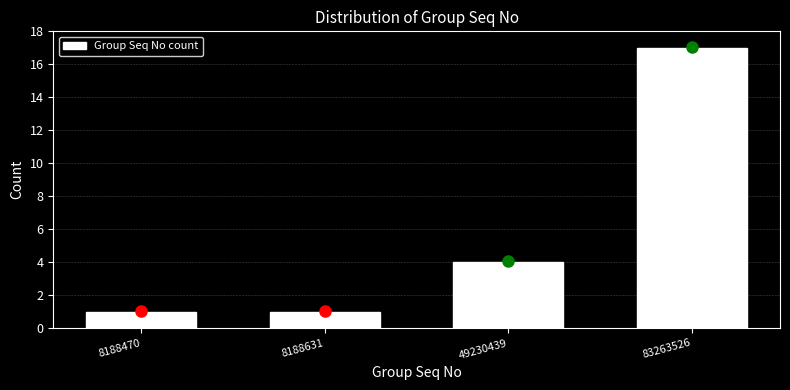

Reading left to right, list all the values displayed in this chart.

8188470=1	8188631=1	49230439=4	83263526=17